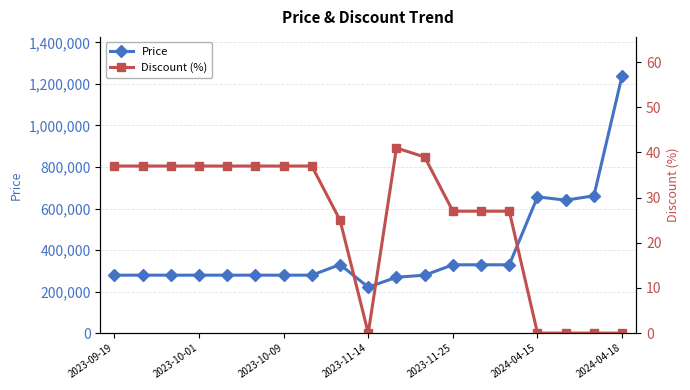

How many interior local valleys does the Discount (%) series have?

1